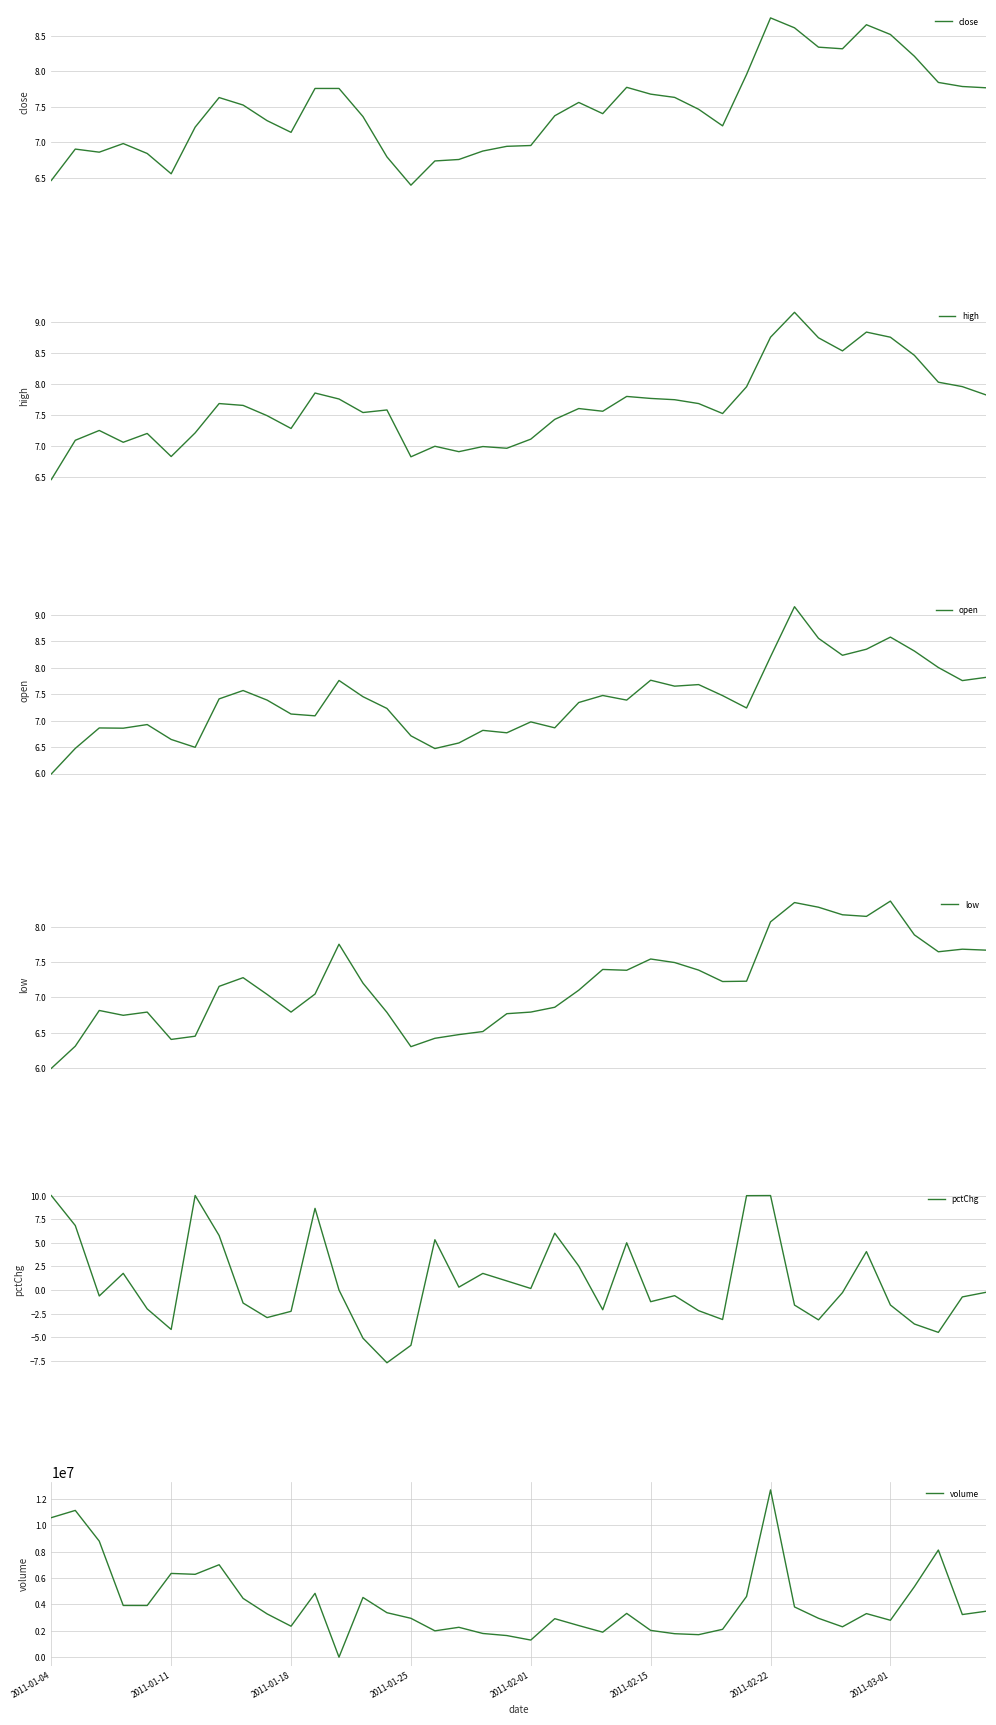

The value of high at 29 is 13.2. True or false?

False